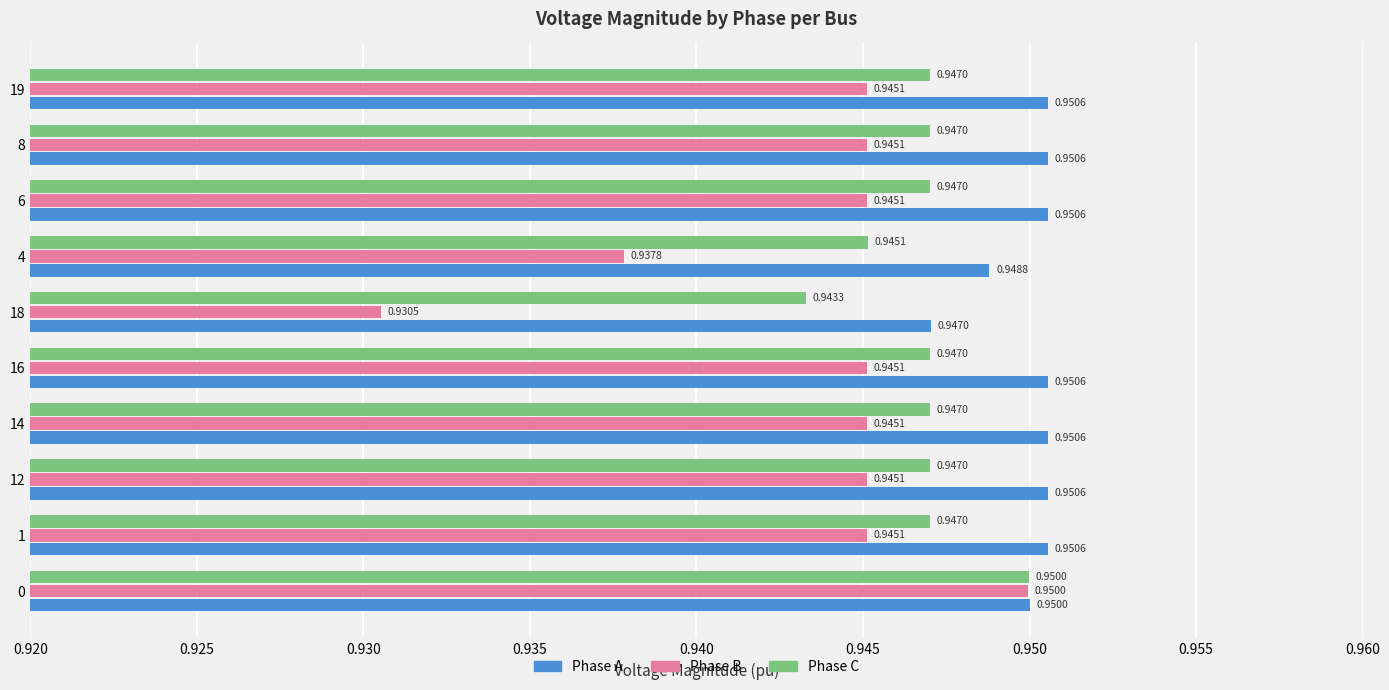

What is the total value across all series at 6?

2.8